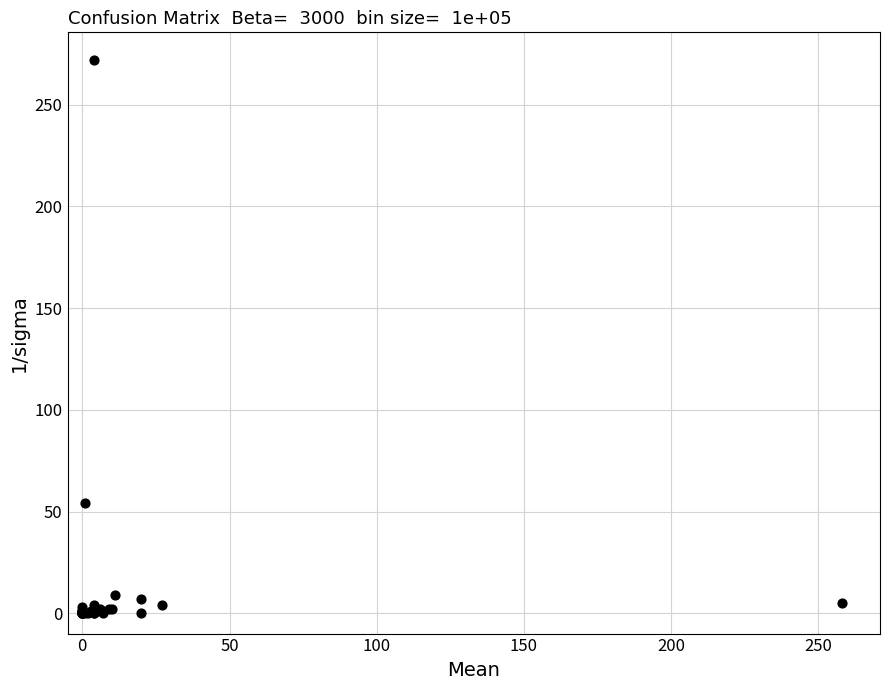

What Y value in the scatter plot is closest to 136?

54